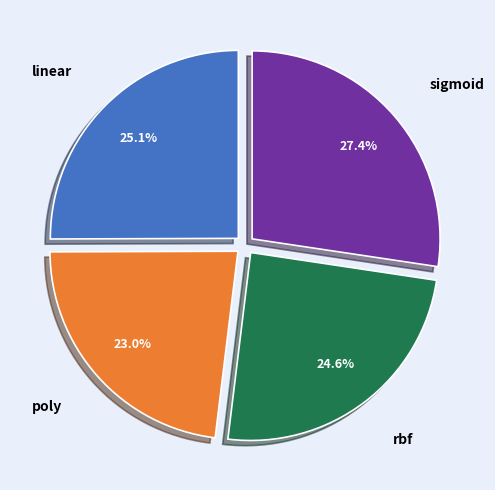

Does poly account for over 50% of the chart?

No